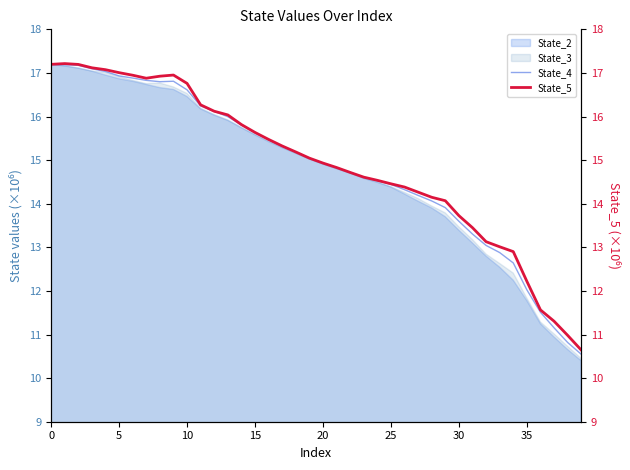

Reading left to right, extract all data points from this chart.

State_4: 17.2	17.2	17.2	17.1	17.0	16.9	16.9	16.8	16.8	16.8	16.6	16.2	16.1	16.0	15.8	15.6	15.5	15.3	15.2	15.0	14.9	14.8	14.7	14.6	14.5	14.4	14.3	14.2	14.1	13.9	13.6	13.3	13.0	12.9	12.6	12.0	11.5	11.2	10.8	10.5
State_5: 17.2	17.2	17.2	17.1	17.1	17.0	16.9	16.9	16.9	17.0	16.8	16.3	16.1	16.0	15.8	15.6	15.5	15.3	15.2	15.0	14.9	14.8	14.7	14.6	14.5	14.5	14.4	14.3	14.1	14.1	13.7	13.5	13.1	13.0	12.9	12.2	11.6	11.3	11.0	10.6